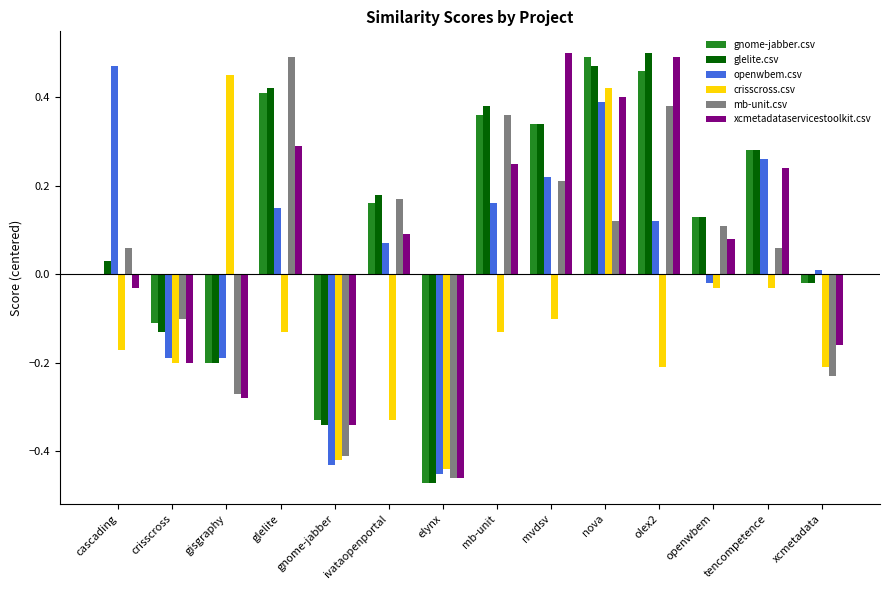

At which category is the sum across all series the highest?

nova